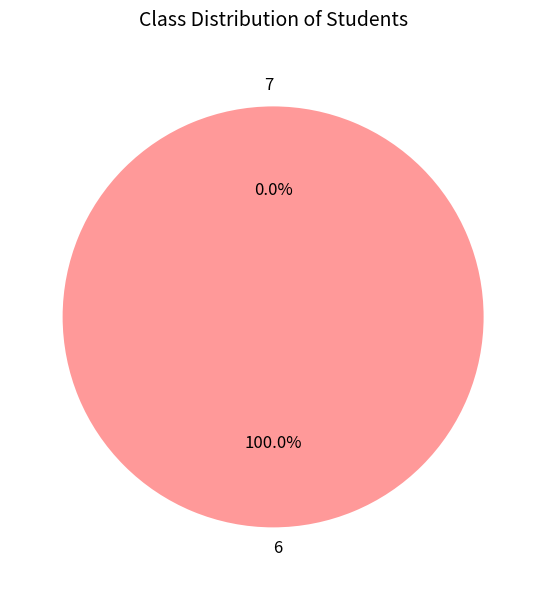

Which has a higher value, 6 or 6?

6